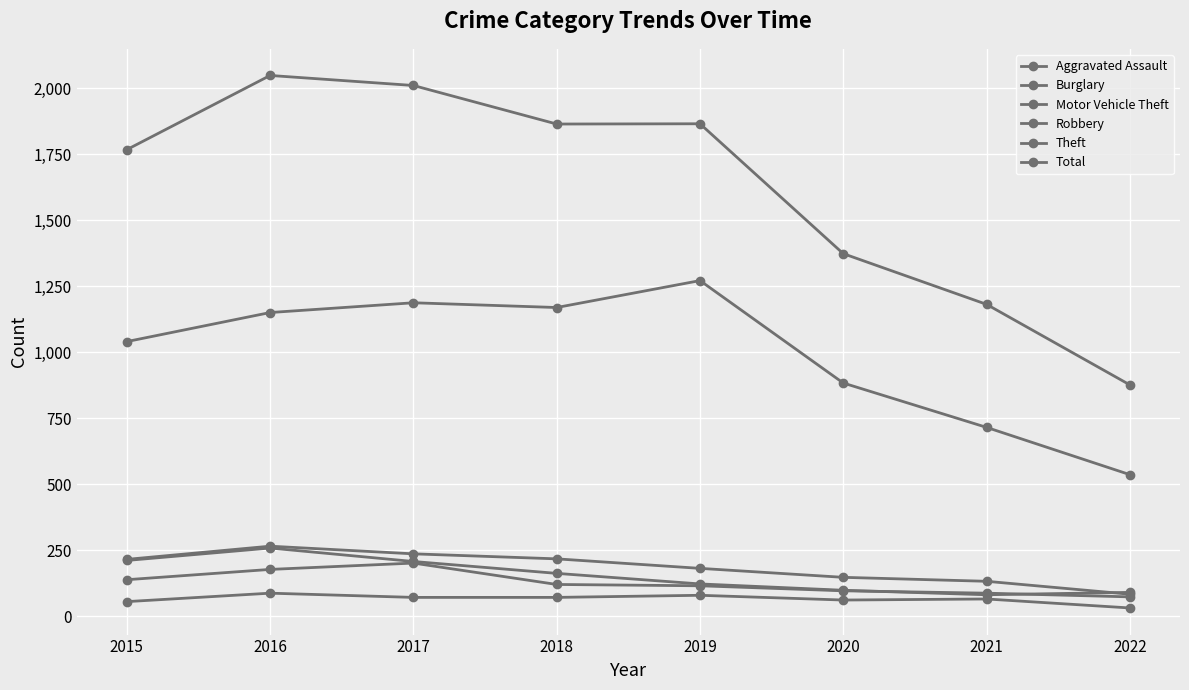

Does the chart have visible grid lines?

Yes